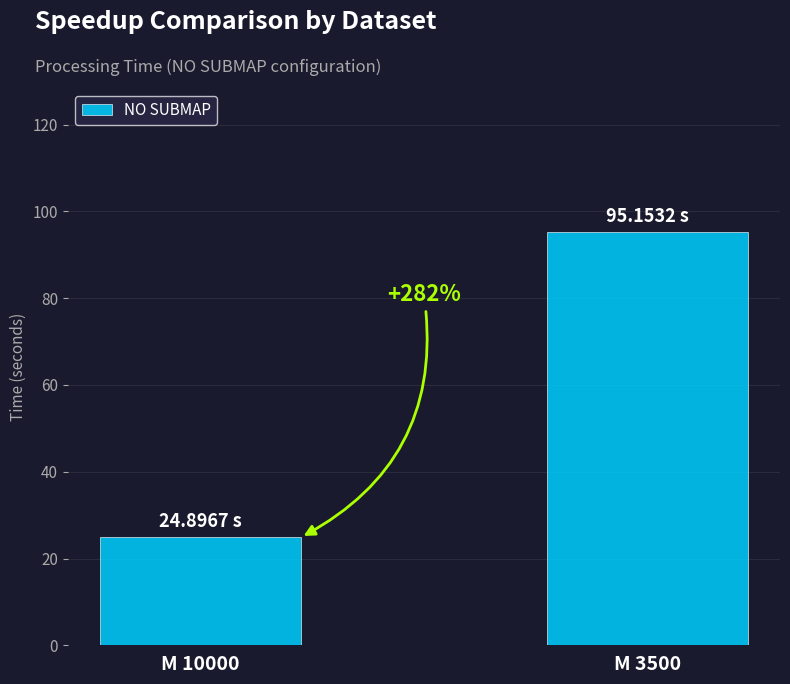

What is the approximate value at M 10000?

24.9